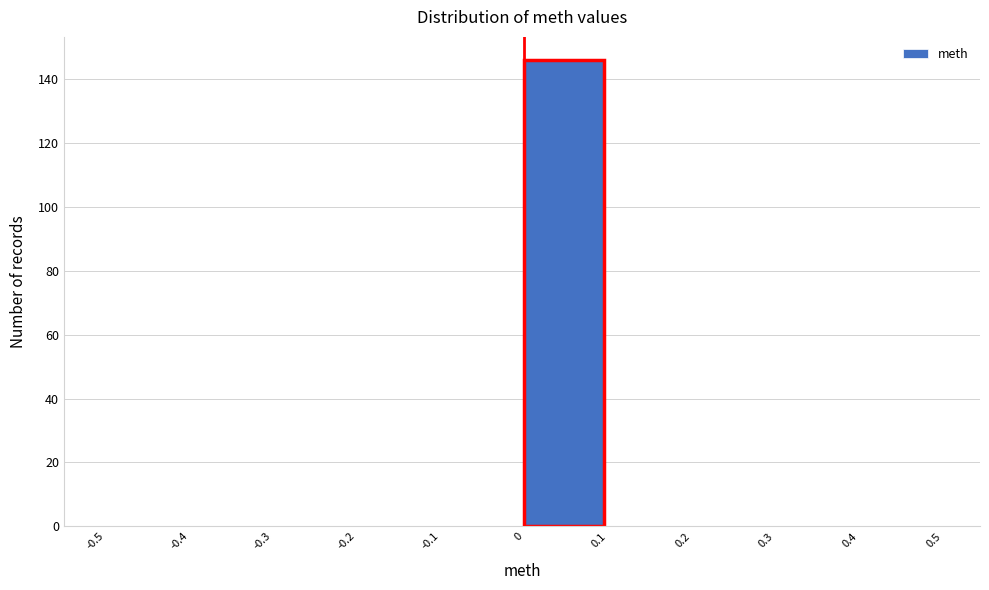

Reading left to right, transcribe this chart: for each bar, give the range it covers on the x-axis and its height. The values are not printed on the chart, so give them approximately, as read against the axis.

-0.5 to -0.4: 0
-0.4 to -0.3: 0
-0.3 to -0.2: 0
-0.2 to -0.1: 0
-0.1 to 0: 0
0 to 0.1: 146
0.1 to 0.2: 0
0.2 to 0.3: 0
0.3 to 0.4: 0
0.4 to 0.5: 0